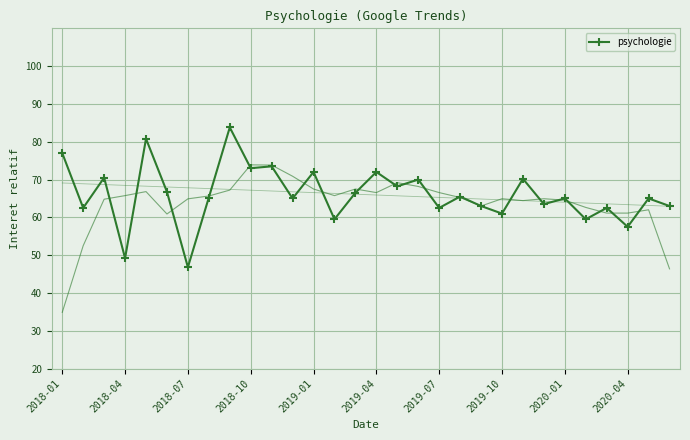

Is it true that psychologie equals 46.8 at 2018-07?

True